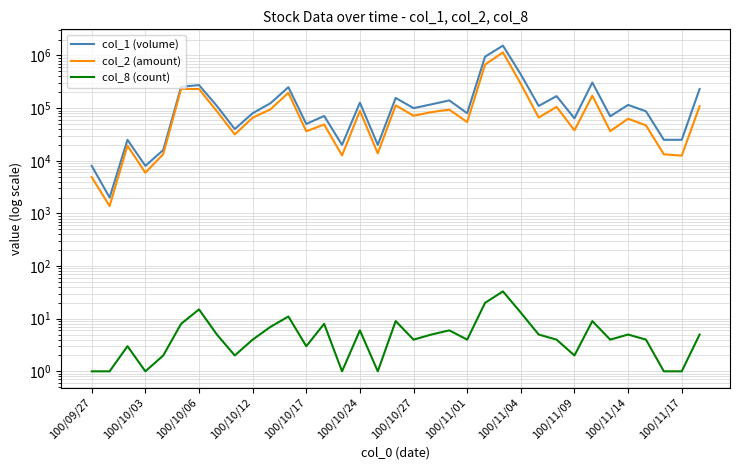

Between 13 and 22, which series saw the biggest shift?

col_1 (volume)